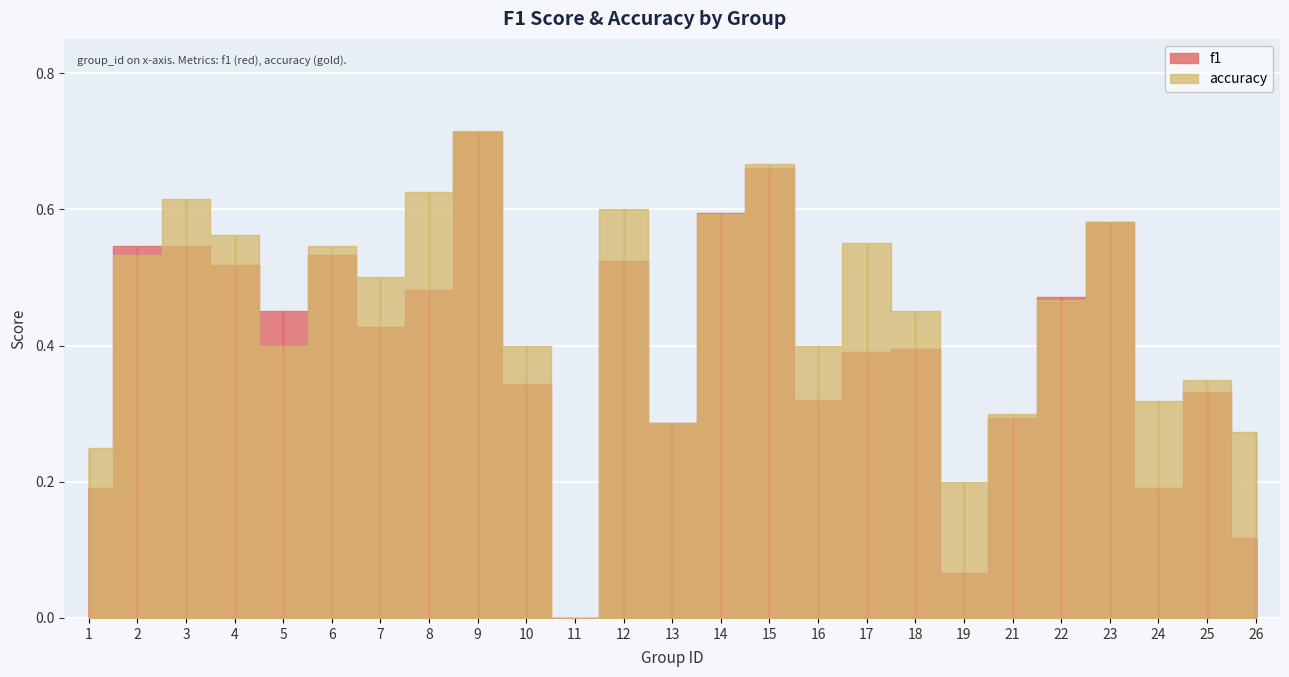

True or false: accuracy and f1 cross at least once.

True